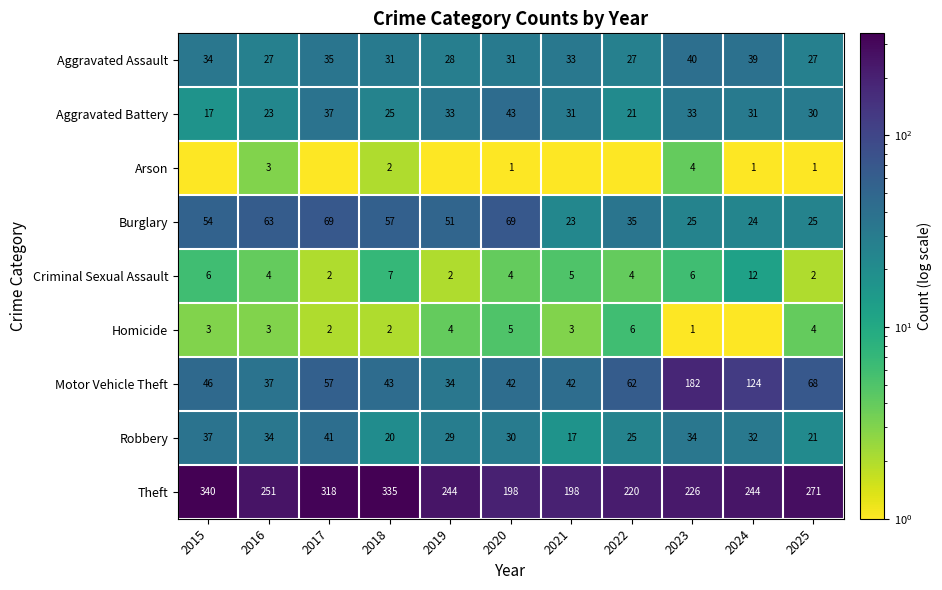

At which category is the sum across all series the highest?

2017